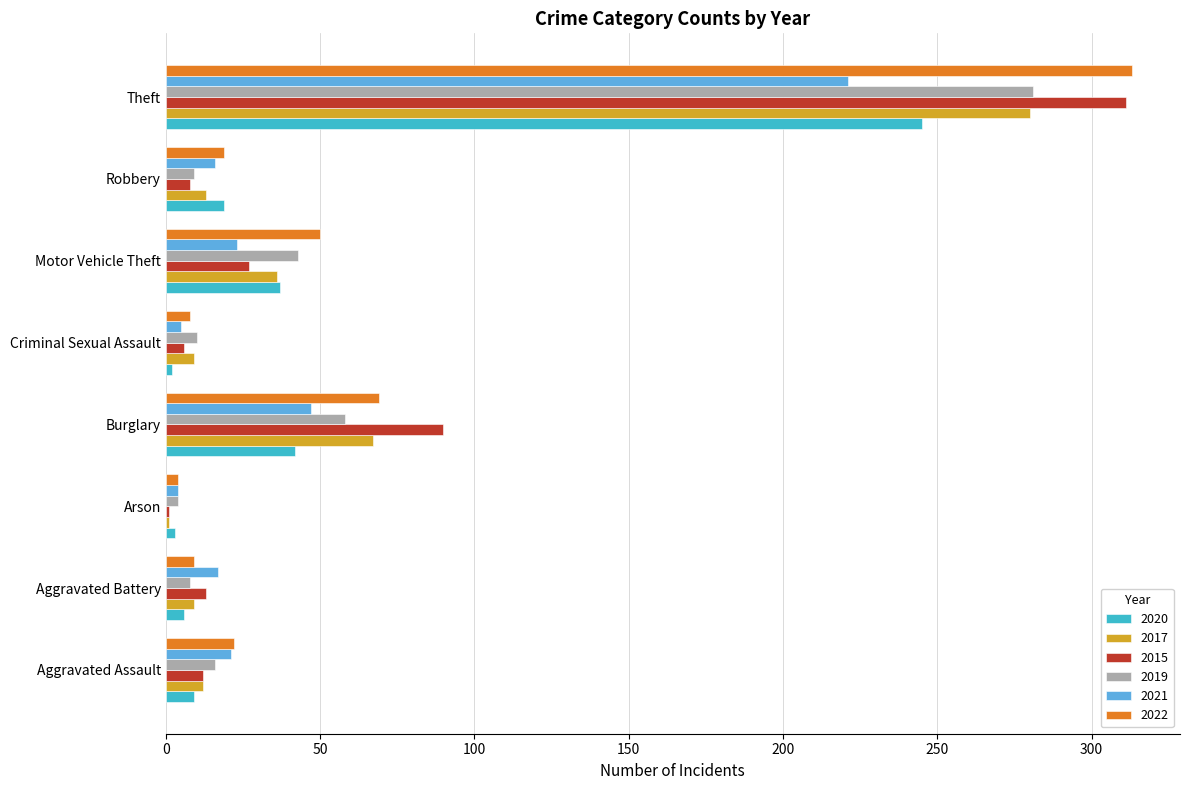

What is the average value of the 2017 series?

53